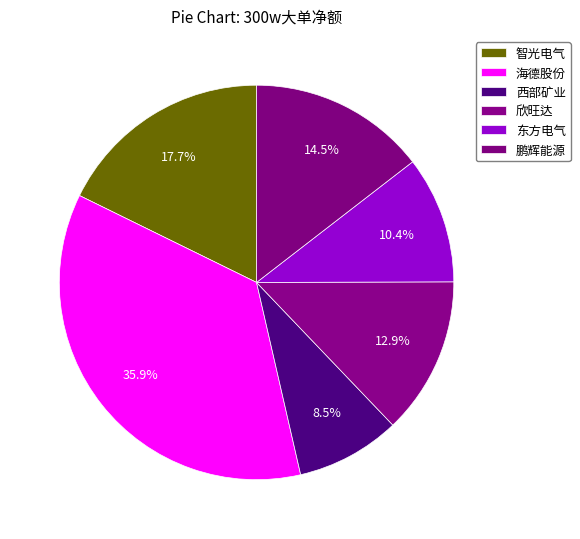

How many slices are in this pie chart?

6